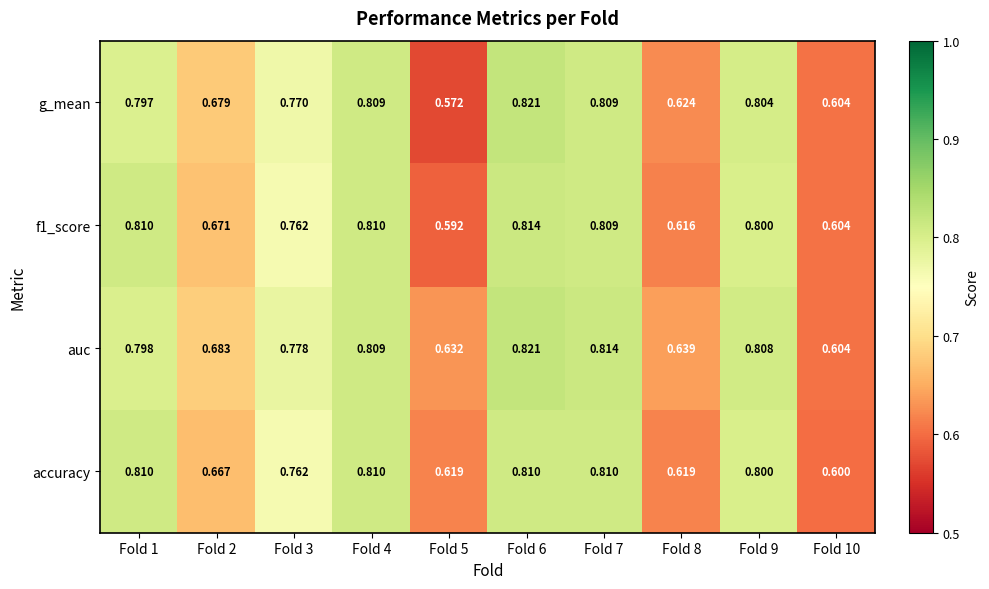

Which series has the widest spread of values?

g_mean